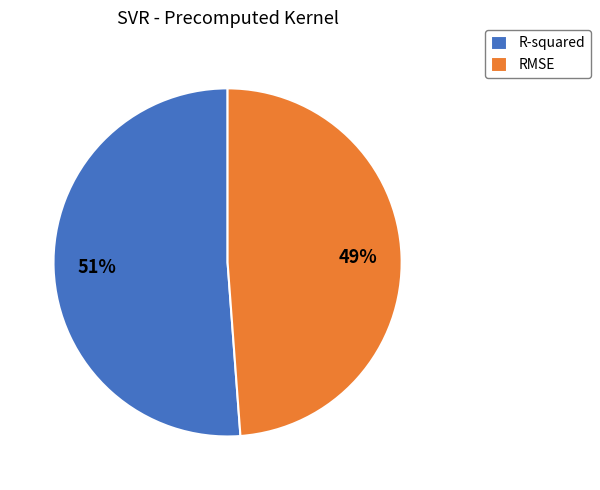

Rank the categories by value from lowest to highest.

RMSE, R-squared